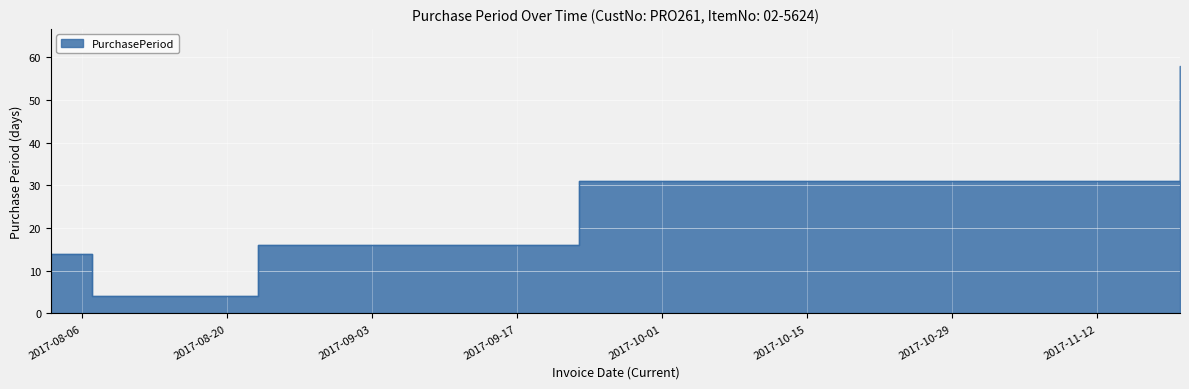

Is it true that the value at 2017-09-23 is 10?

False